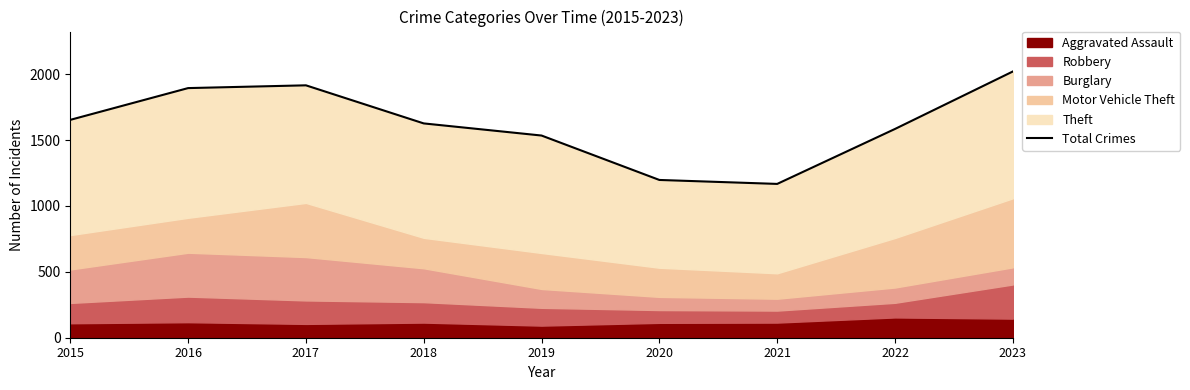

Rank the categories by value from lowest to highest.

2021, 2020, 2019, 2022, 2018, 2015, 2016, 2017, 2023